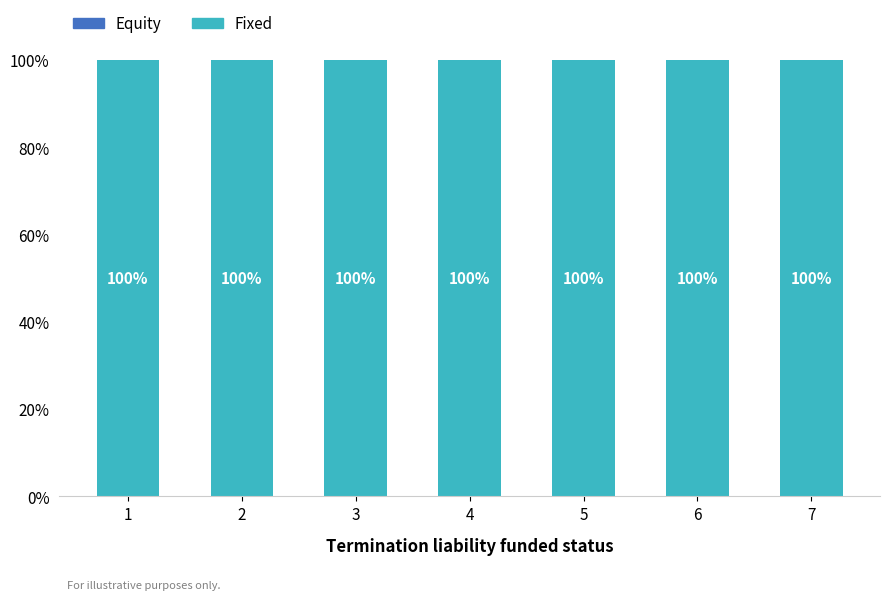

Which category has the highest value across all series?

1